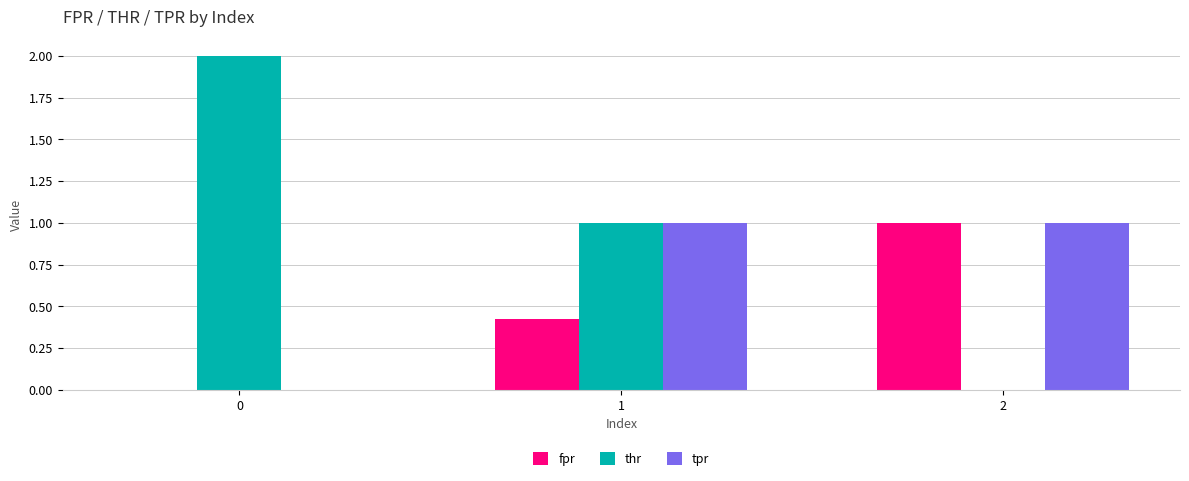

True or false: thr has a value of 0.6 at 1.

False